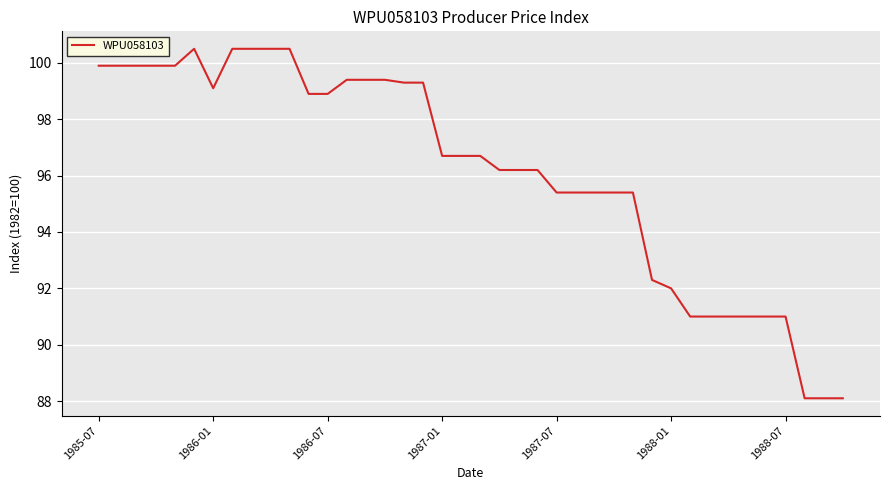

What is the smallest value displayed?

88.1